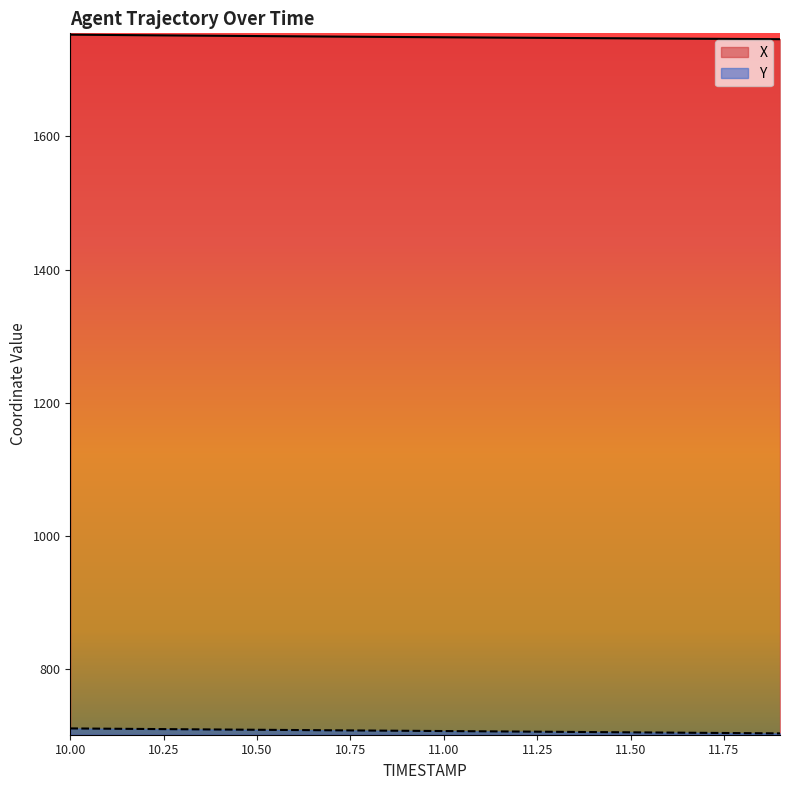

What is the greatest value displayed?

1752.8